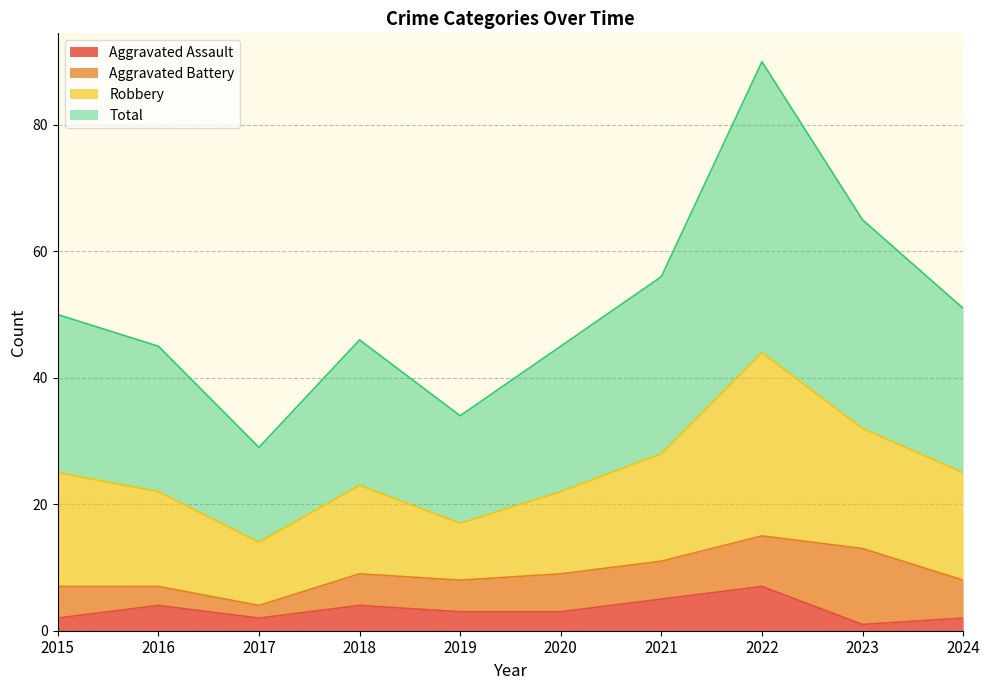

Is the value of Aggravated Assault at 2022 greater than the value of Total at 2020?

No